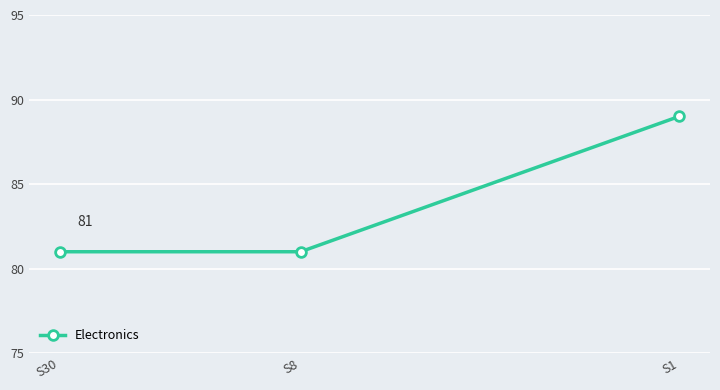

Between S1 and S8, which is larger?

S1